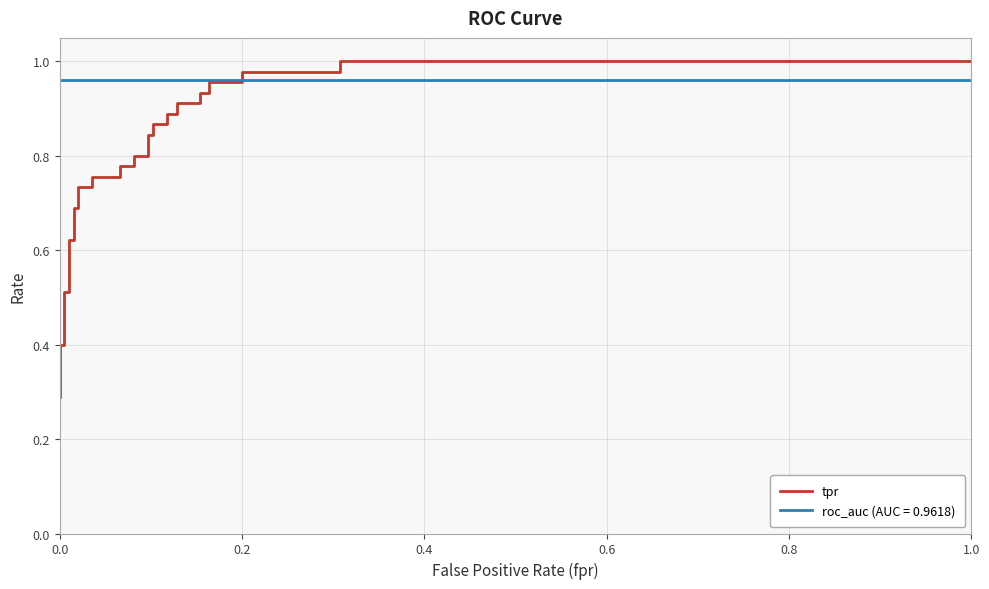

How many lines are shown in the chart?

1